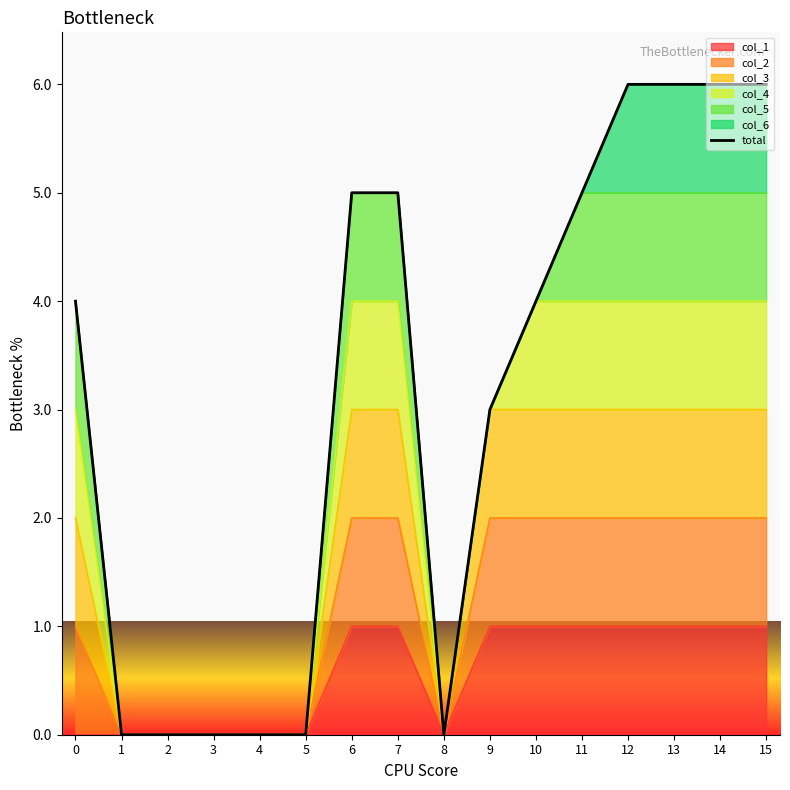

What is the value of the 12th point from the left?

5